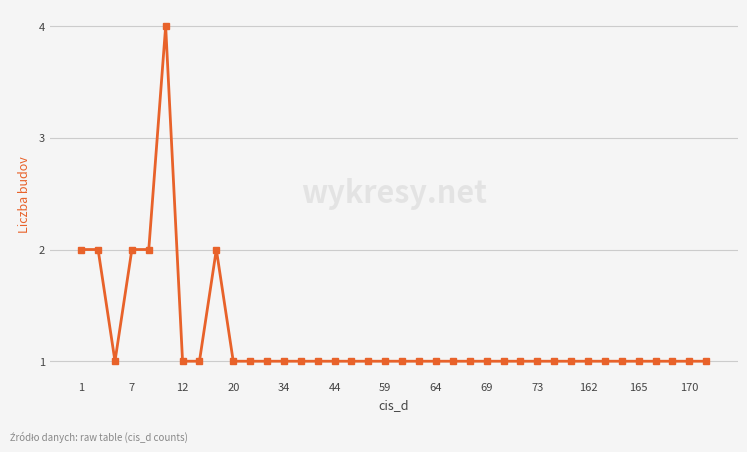

What is the difference between the maximum and minimum values?

3